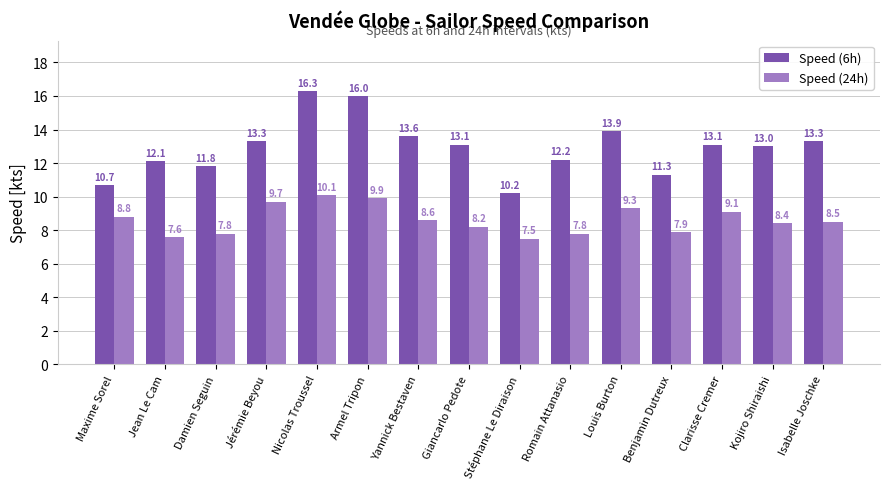

How many data points in Speed (6h) are less than 13?

6